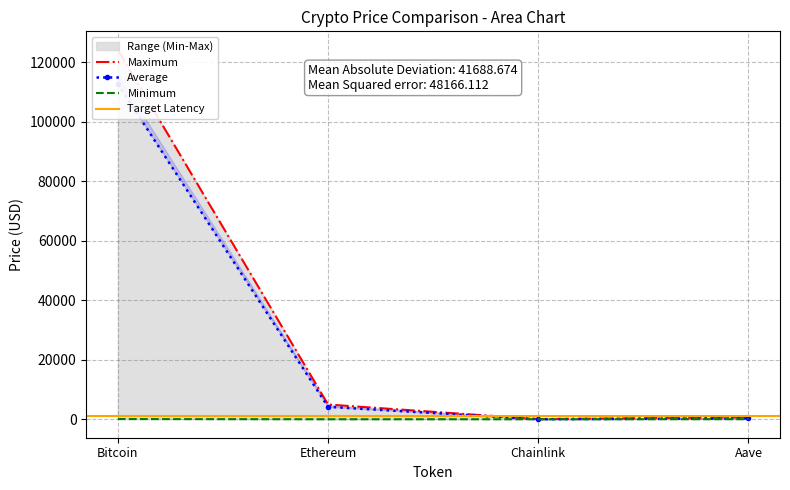

True or false: price24hAgo and price cross at least once.

False